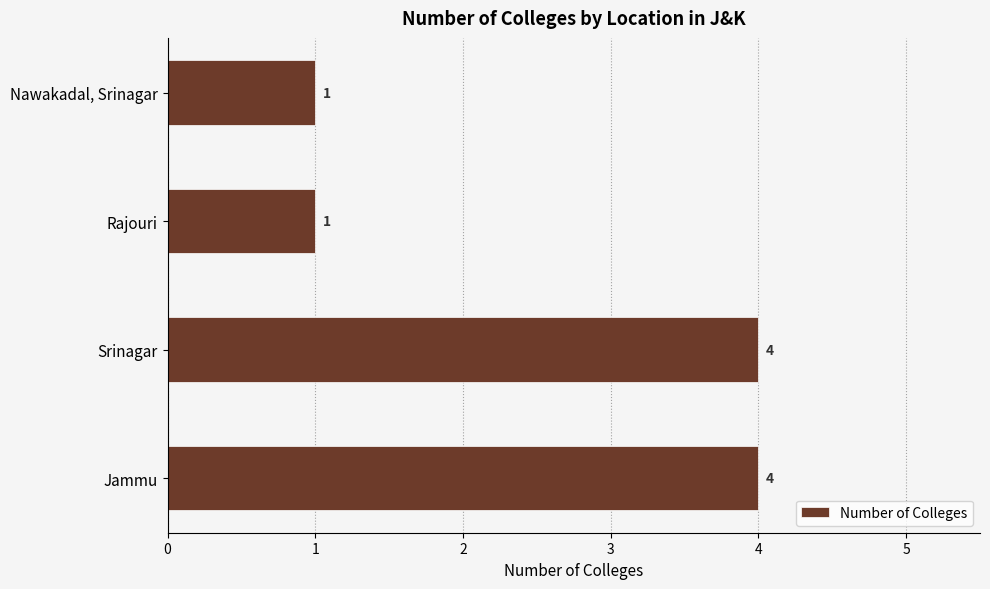

What is the maximum value shown in the chart?

4